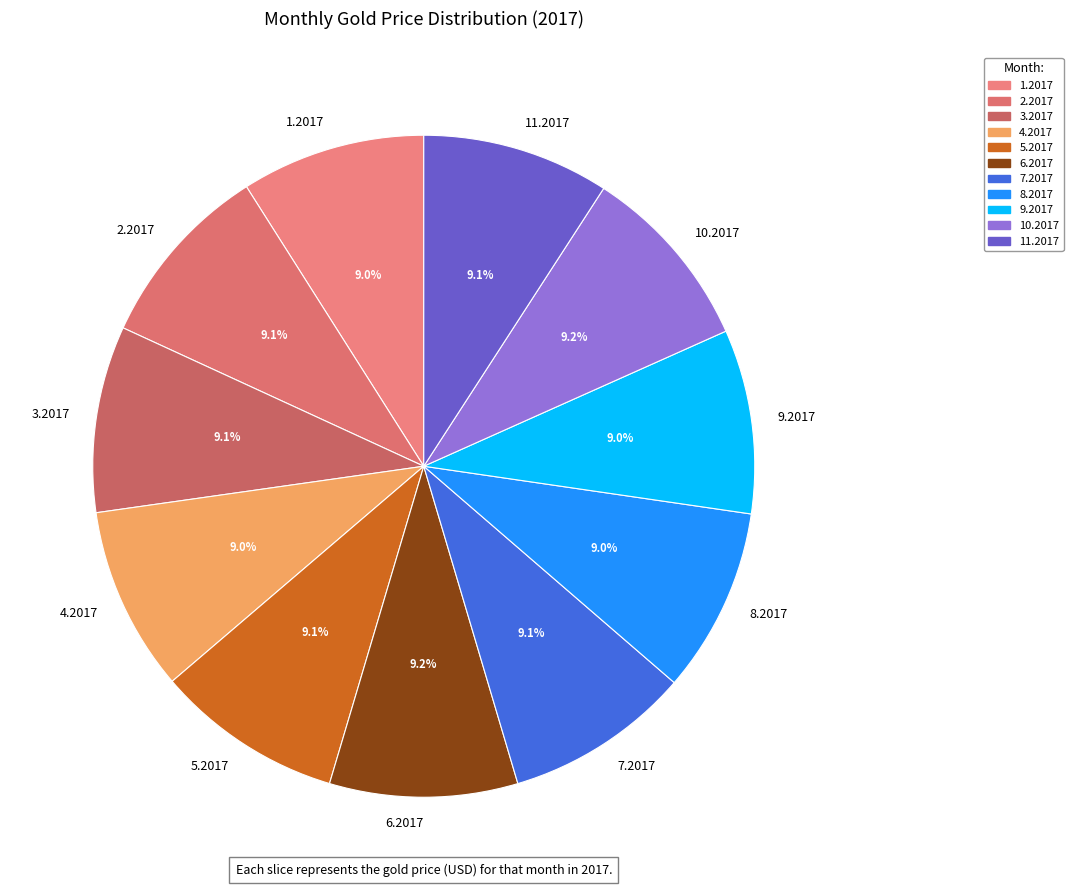

What is the ratio of the value at 9.2017 to the value at 1.2017?

1.0